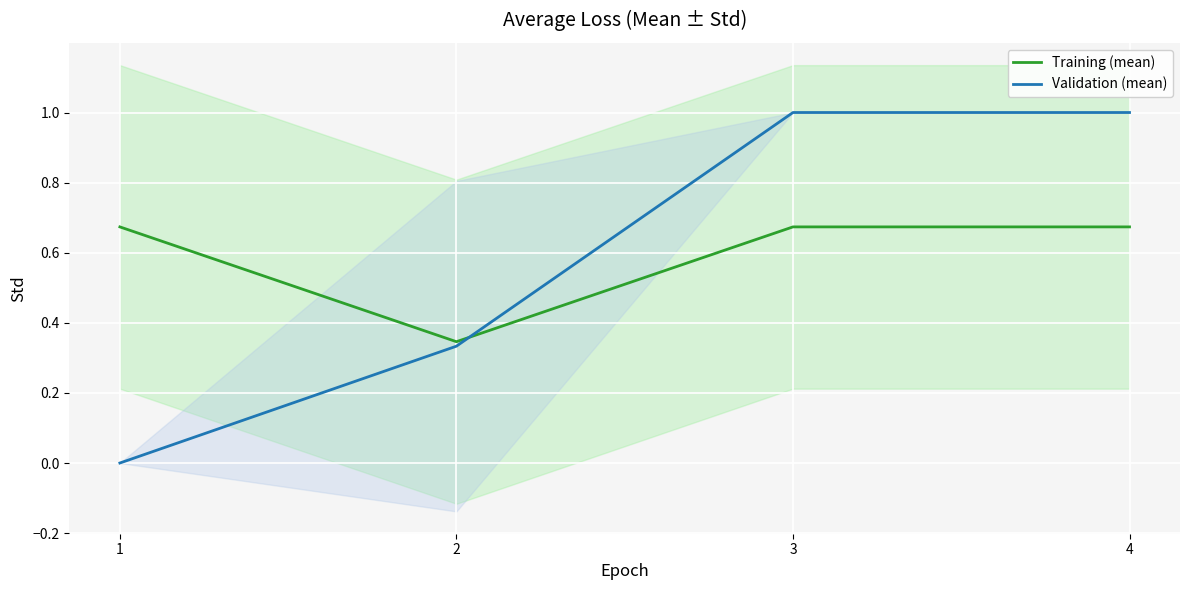

Count the number of data series in this chart.

2